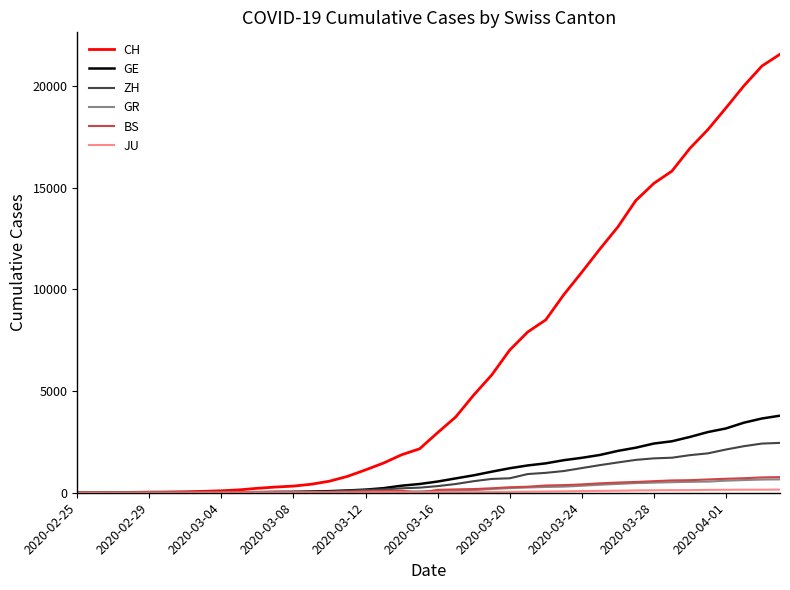

Which series has the largest total across all categories?

CH